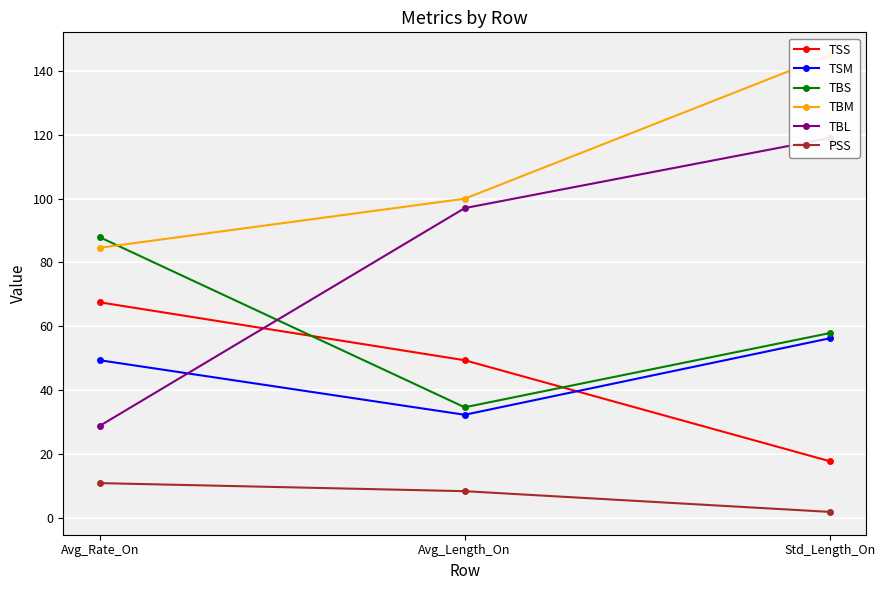

Is this an area chart (filled region under the line)?

No